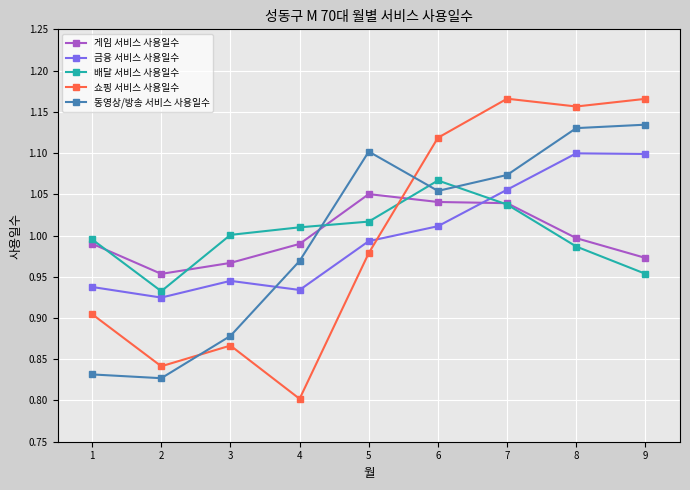

In 금융 서비스 사용일수, how many points are lower than both neighbors (excluding endpoints)?

2